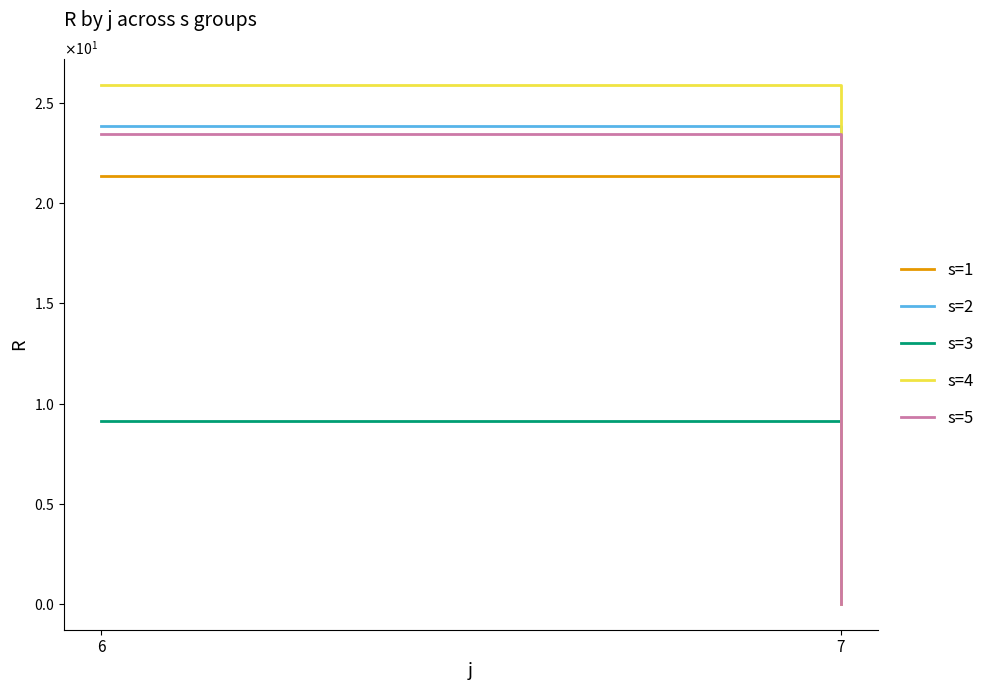

How many distinct data groups are displayed?

5